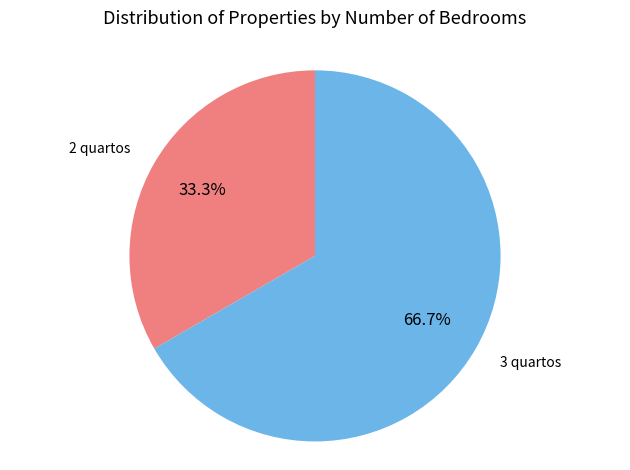

Is there any slice that represents more than half of the pie?

Yes